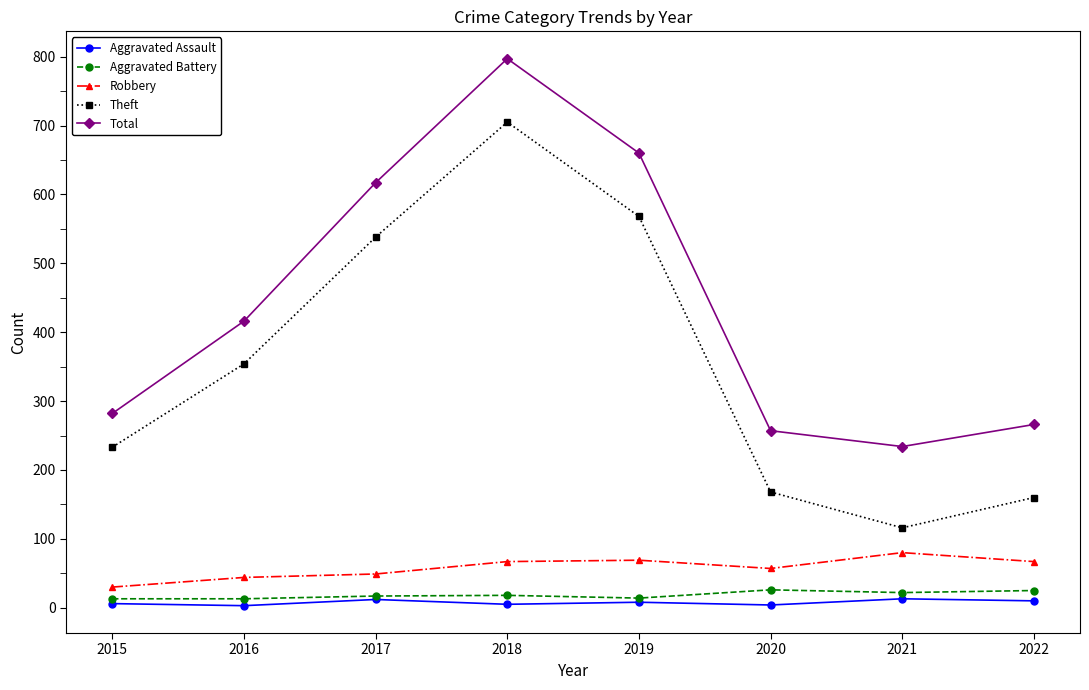

True or false: Theft has a value of 168 at 2020.

True